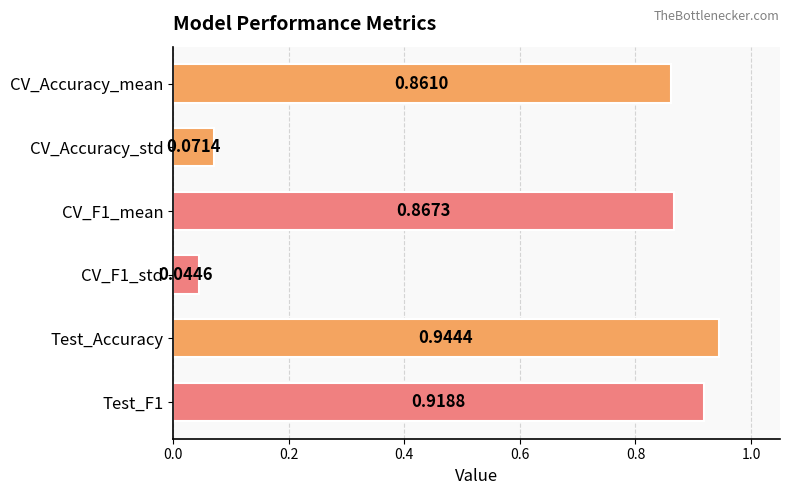

Where is the data nearest to the value 0?

CV_F1_std